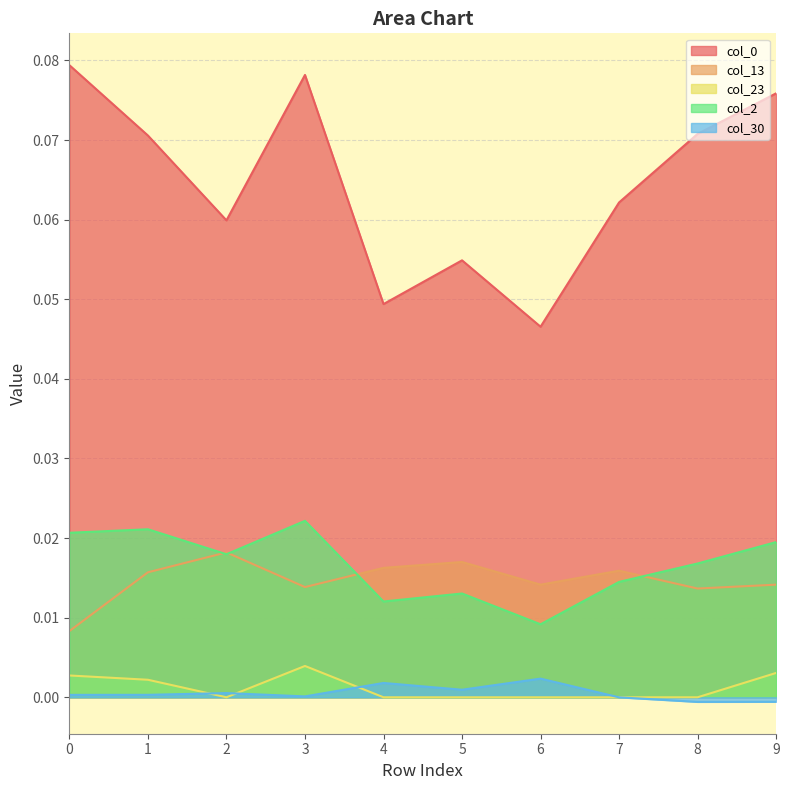

List the series in order of their peak value, lowest first.

col_30, col_23, col_13, col_2, col_0